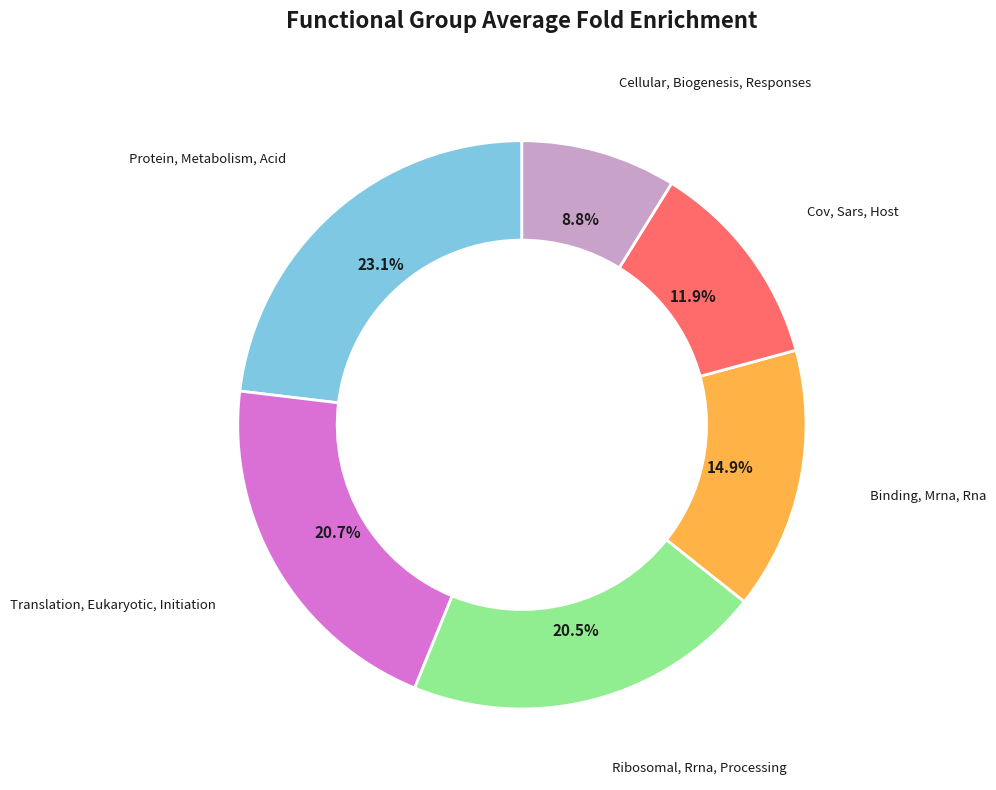

Is there any slice that represents more than half of the pie?

No